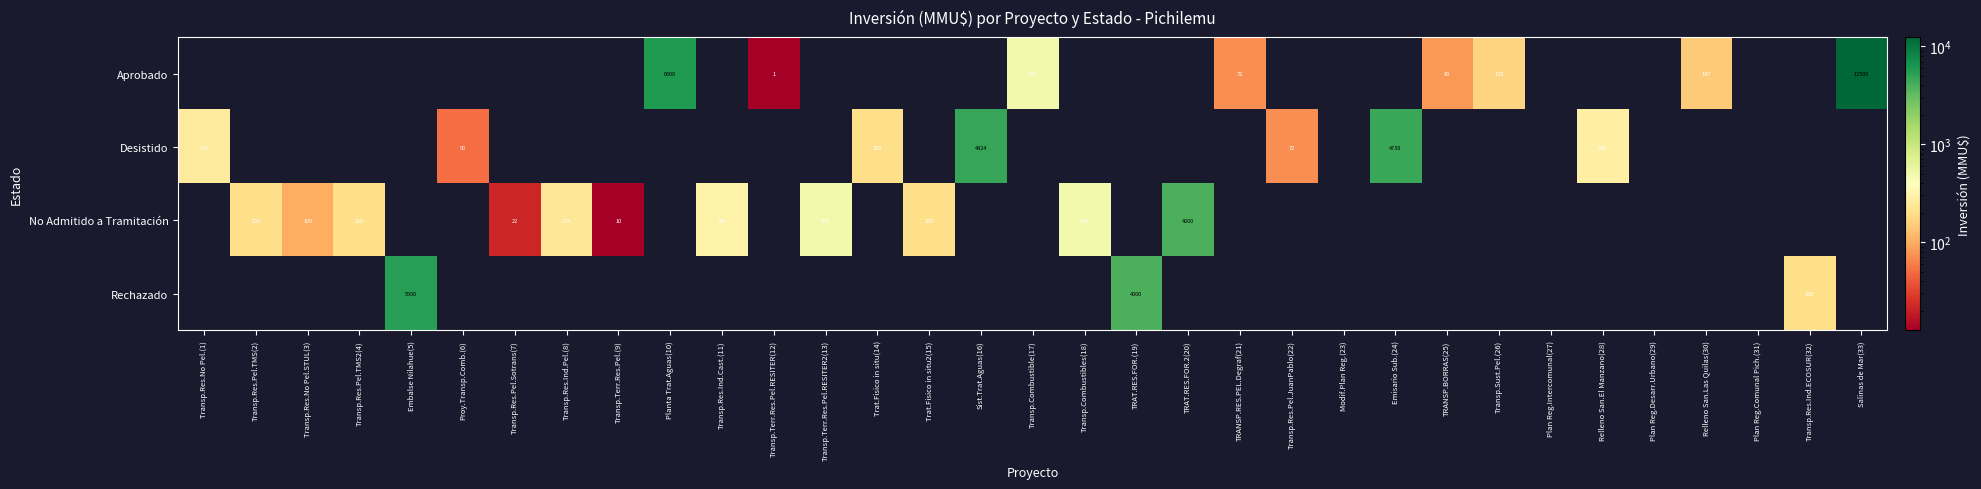

The No Admitido a Tramitación series shows 100 at Transp.Res.No Pel.STUL(3). True or false?

True